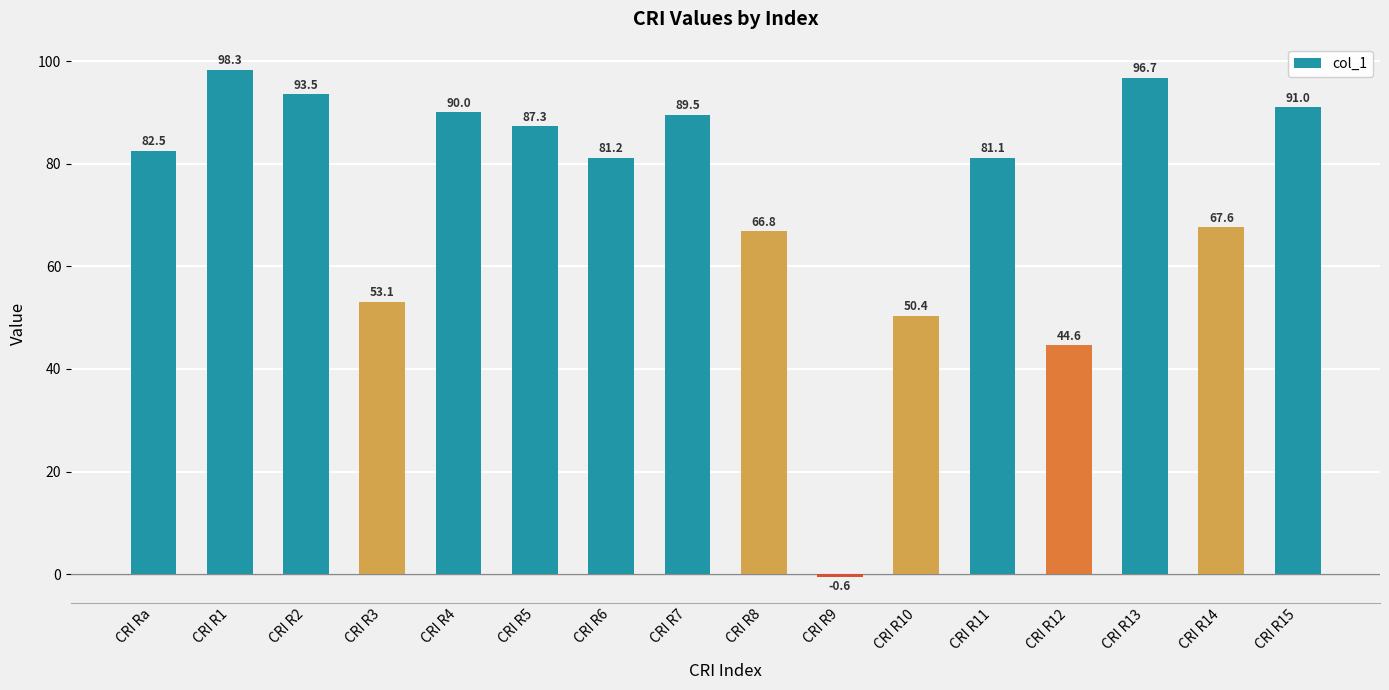

What is the label of the 7th bar from the right?

CRI R9